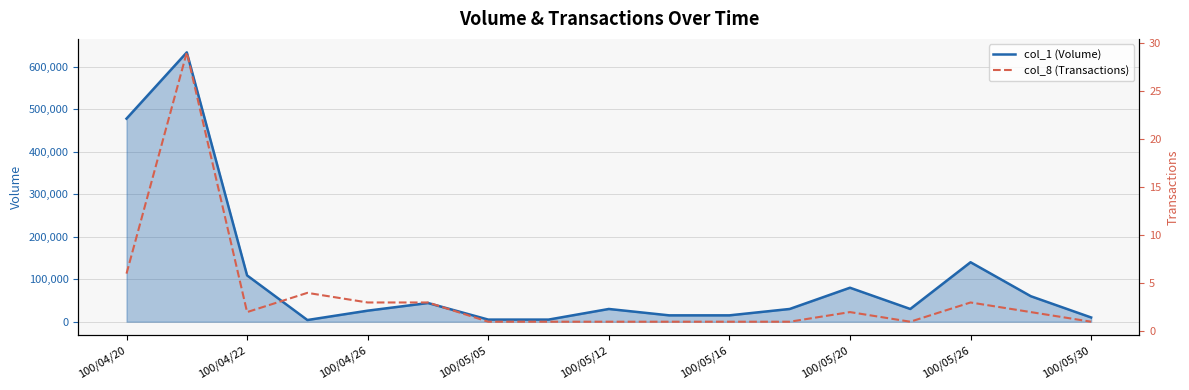

Between 100/05/26 and 100/05/20, which is larger?

100/05/26